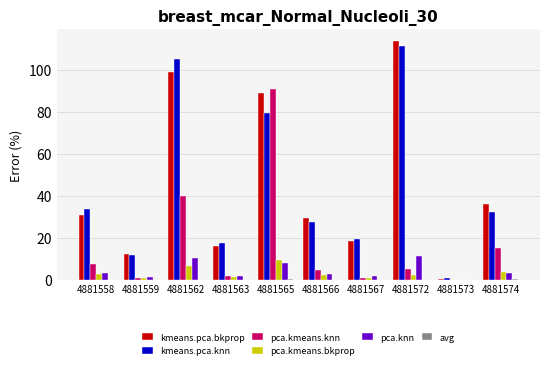

Which series has the largest range (max minus min)?

kmeans.pca.bkprop